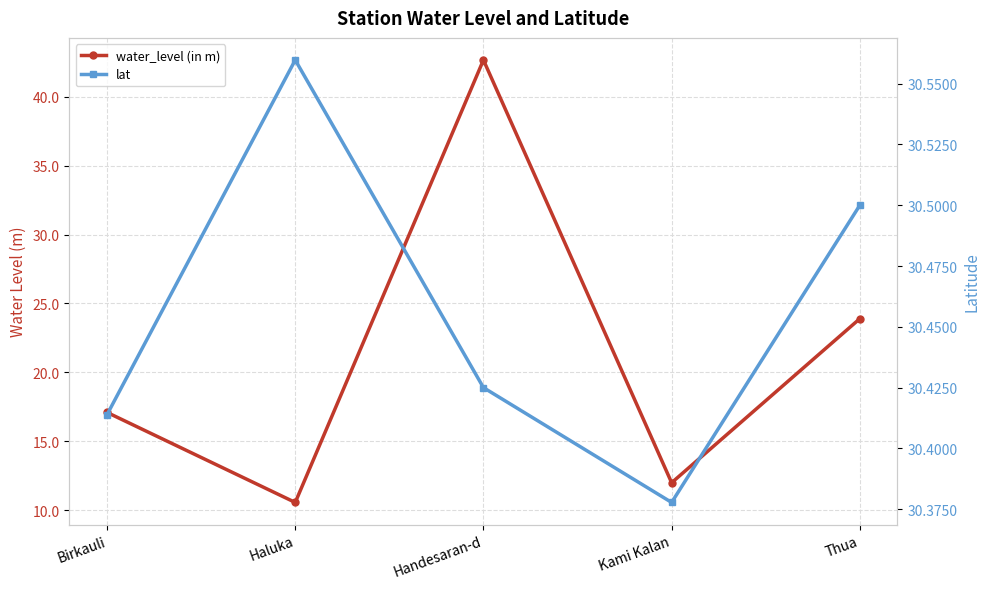

How many data points in water_level (in m) are less than 17?

2